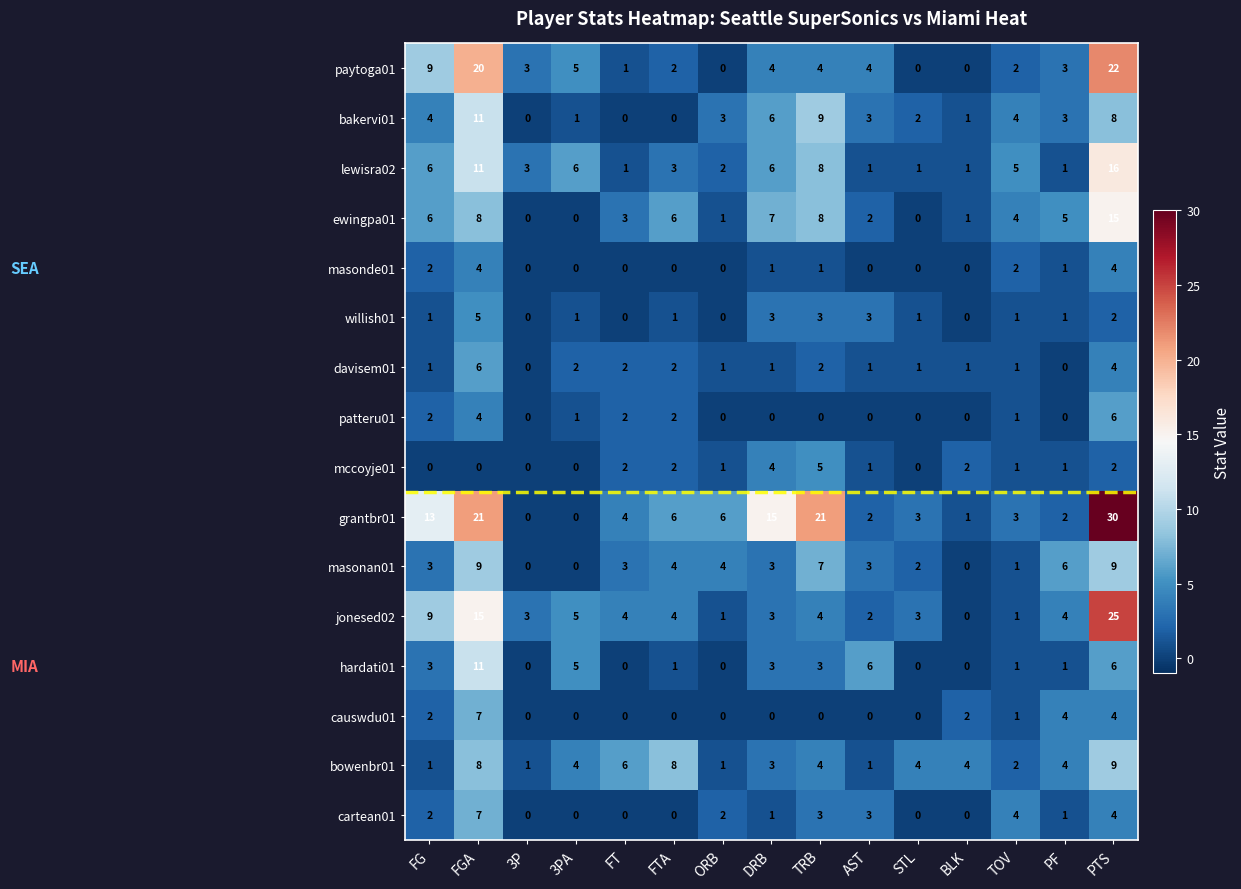

The willish01 series shows 2 at TRB. True or false?

False